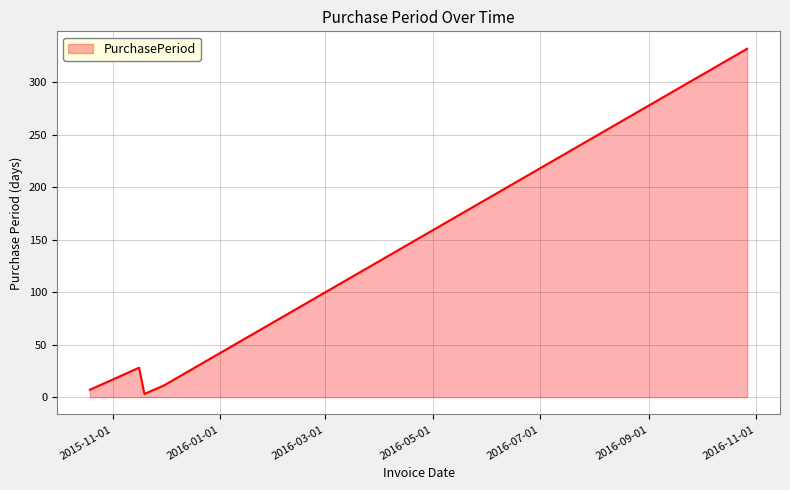

What is the average value?

76